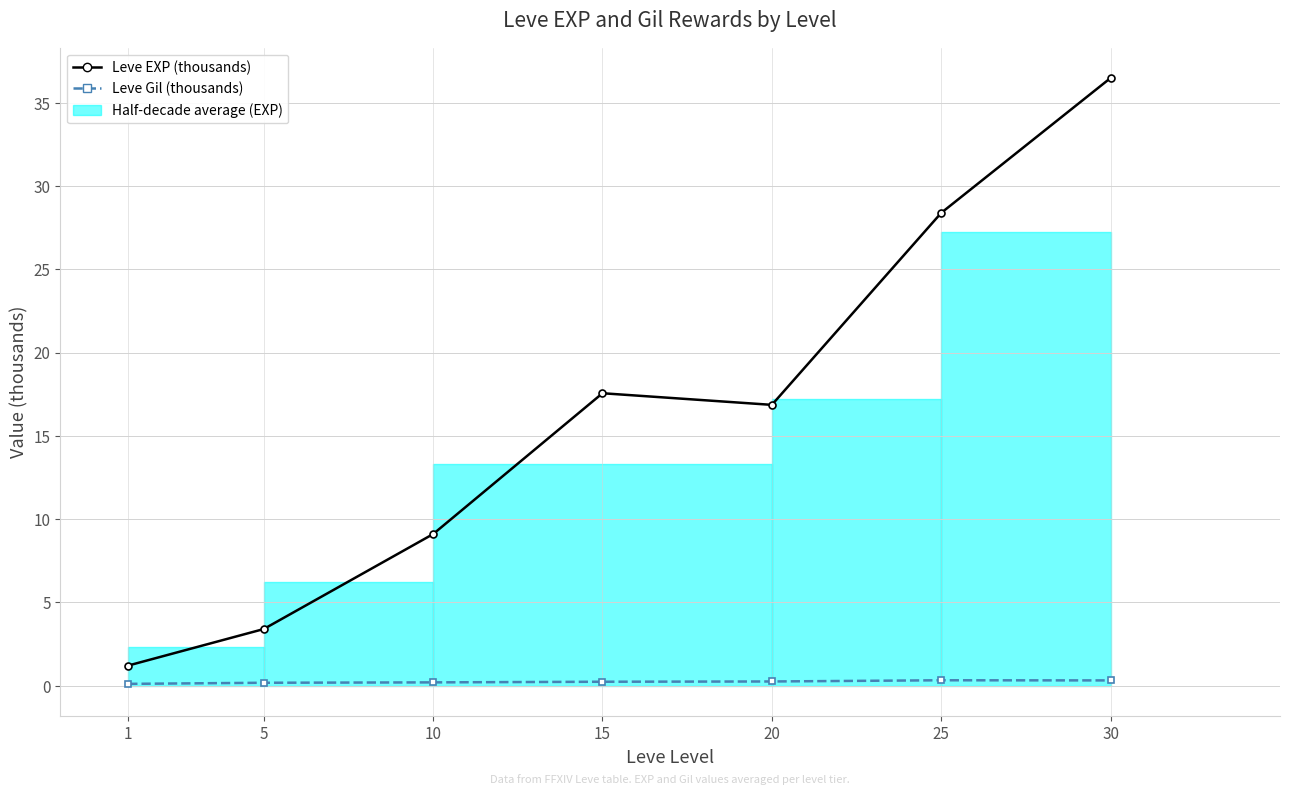

At which category is the sum across all series the highest?

30